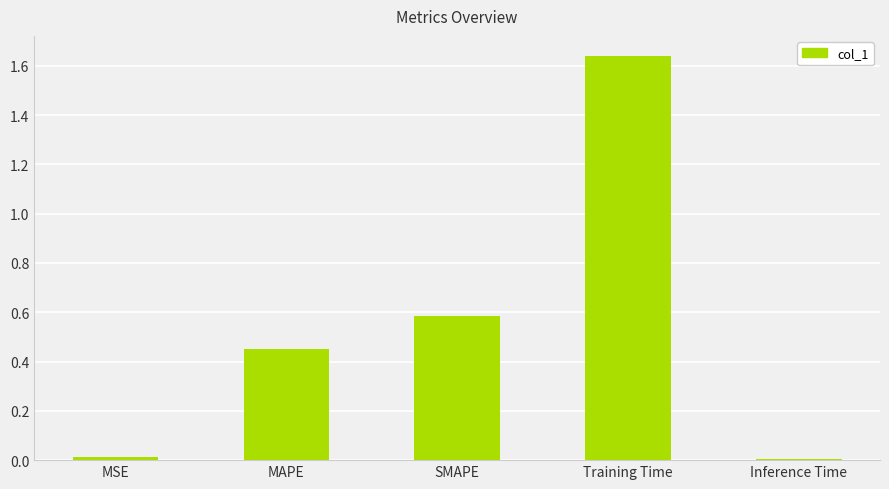

What is the difference between the second highest and minimum values?

0.6